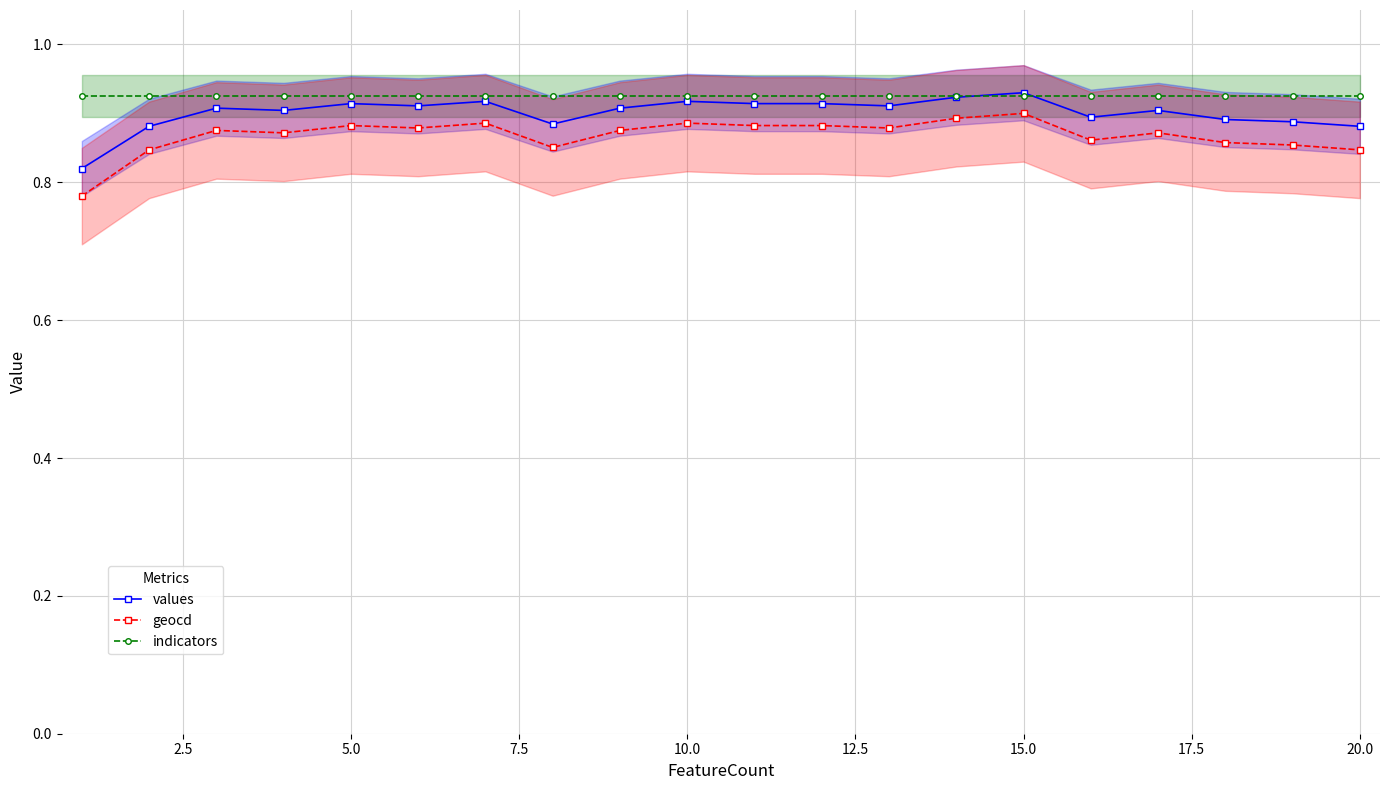

Reading right to left, transcribe all the data shown in this chart.

values: 0.9	0.9	0.9	0.9	0.9	0.9	0.9	0.9	0.9	0.9	0.9	0.9	0.9	0.9	0.9	0.9	0.9	0.9	0.9	0.8
geocd: 0.8	0.9	0.9	0.9	0.9	0.9	0.9	0.9	0.9	0.9	0.9	0.9	0.9	0.9	0.9	0.9	0.9	0.9	0.8	0.8
indicators: 0.9	0.9	0.9	0.9	0.9	0.9	0.9	0.9	0.9	0.9	0.9	0.9	0.9	0.9	0.9	0.9	0.9	0.9	0.9	0.9